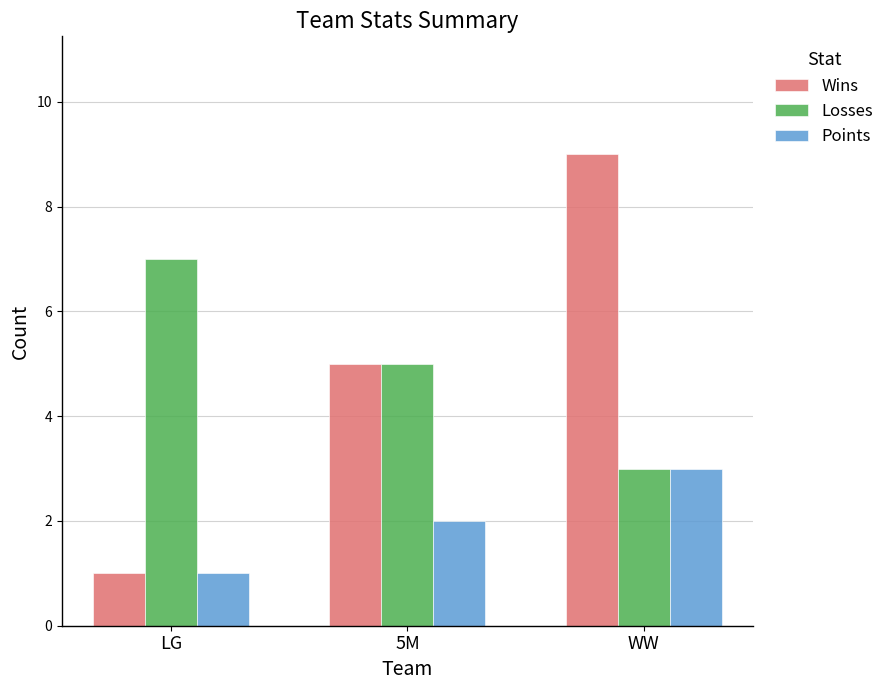

How many bars are there in each group?

3